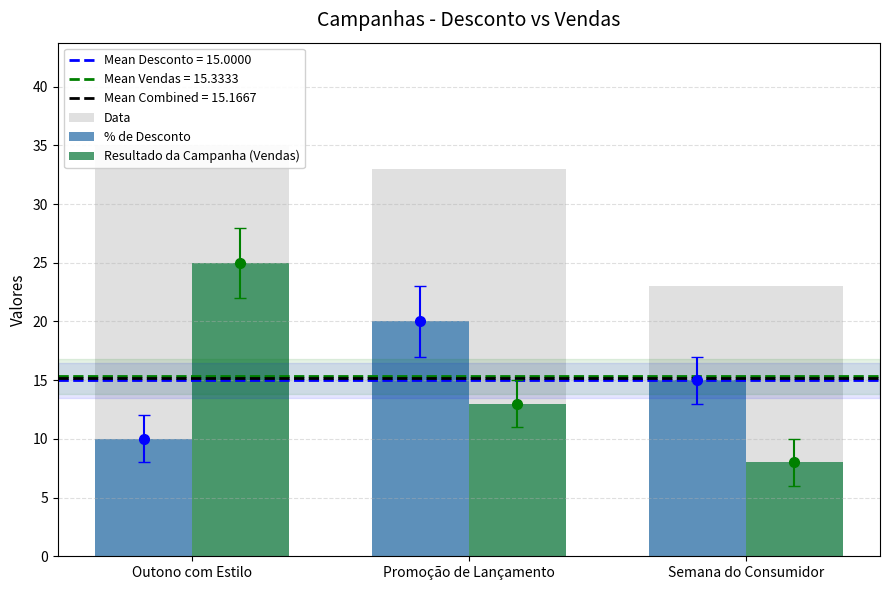

Which category has the lowest value in the Resultado da Campanha (Vendas) series?

Semana do Consumidor